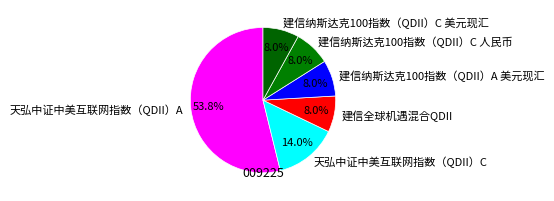

To the nearest percent, what is the average slice percentage?

17%